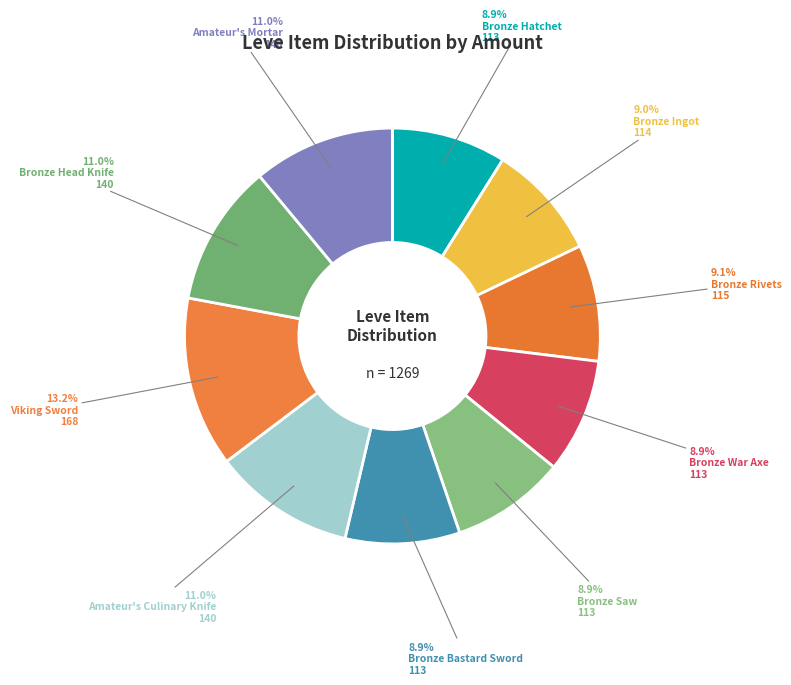

Do Bronze Rivets and Bronze Saw together represent more than half of the pie?

No